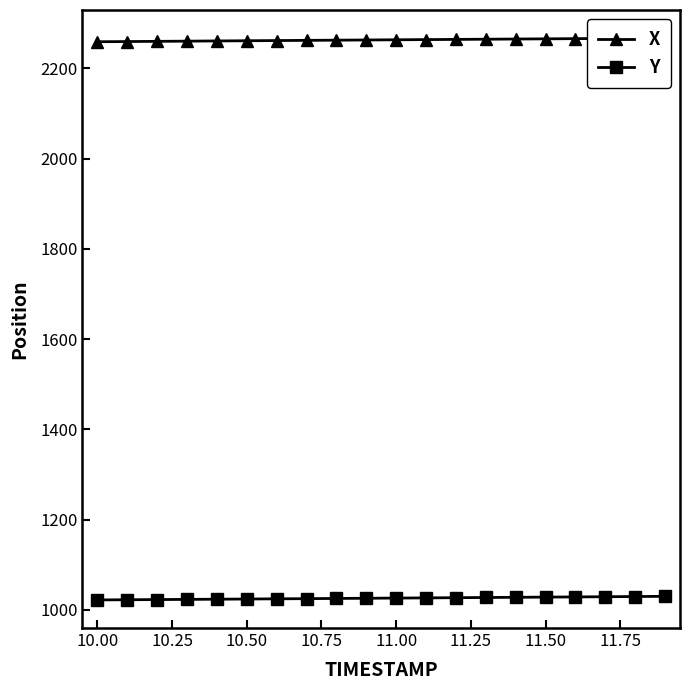

The value of Y at 11.50 is 1028.0. True or false?

True